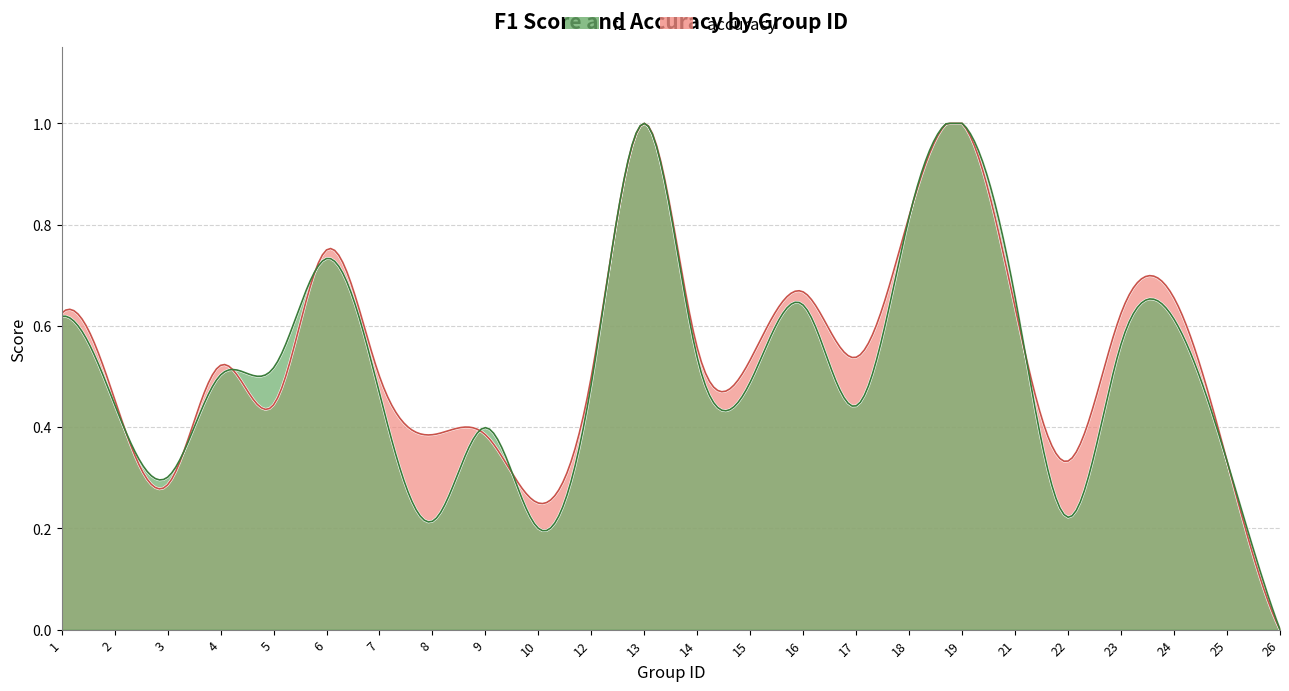

Rank the series by their average value, from lowest to highest.

f1, accuracy